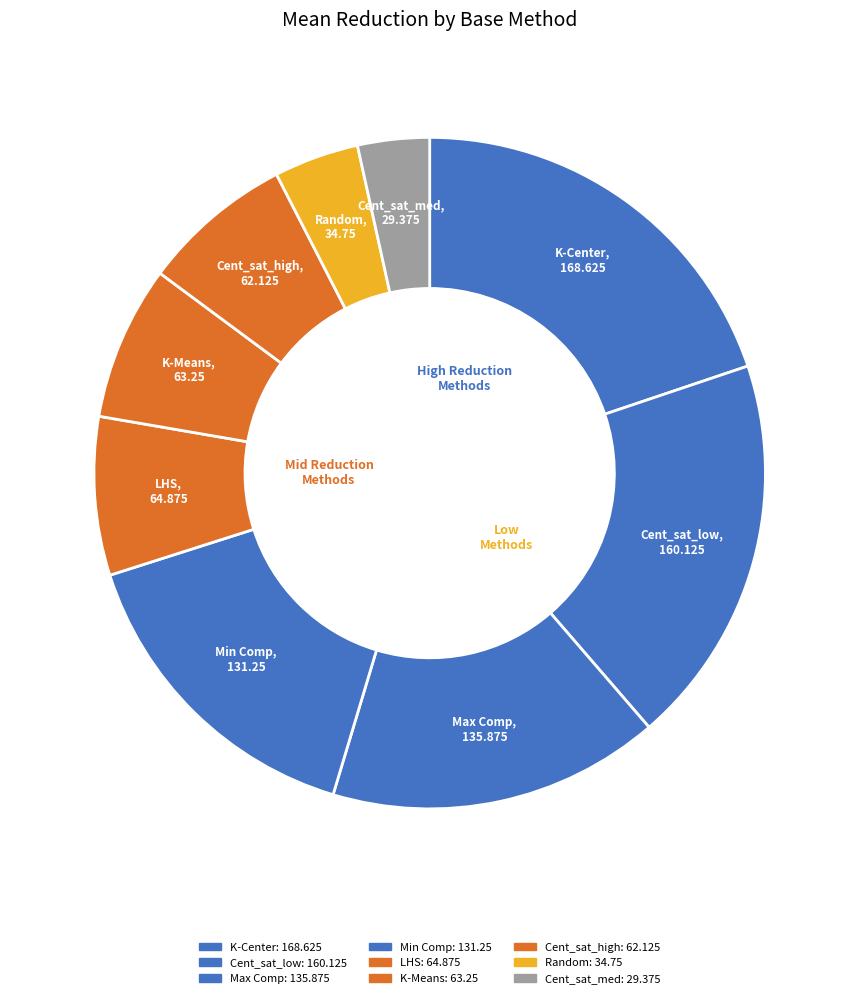

How many segments does this pie chart have?

9